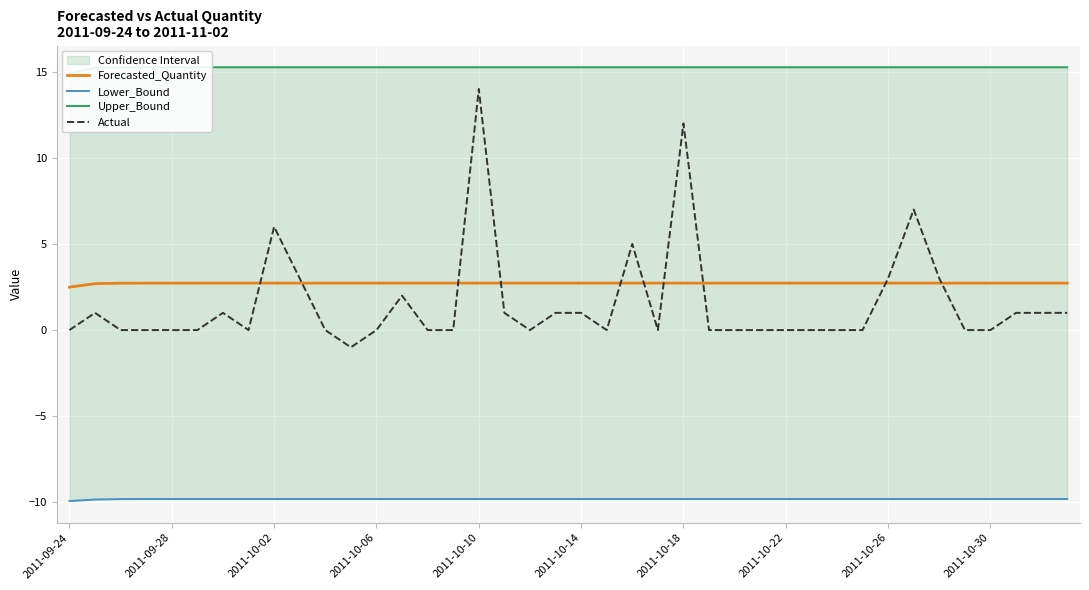

True or false: Lower_Bound and Forecasted_Quantity intersect in this chart.

False